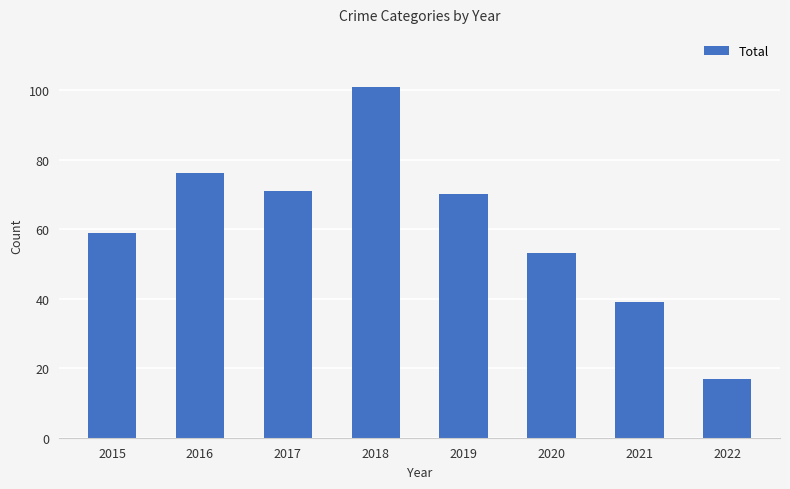

Which has a higher value, 2020 or 2017?

2017